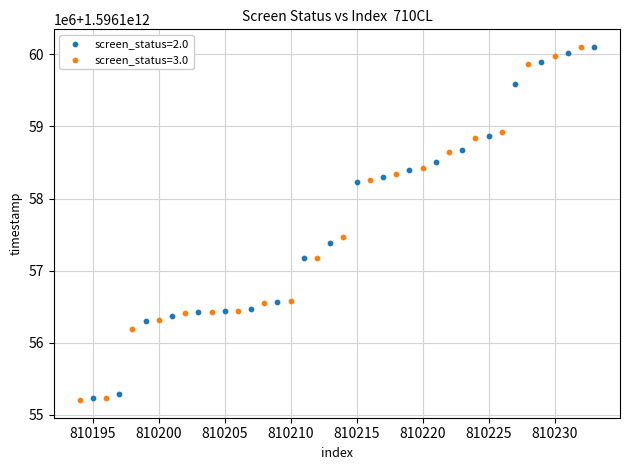

Which series has the largest Y range (max minus min)?

screen_status=3.0